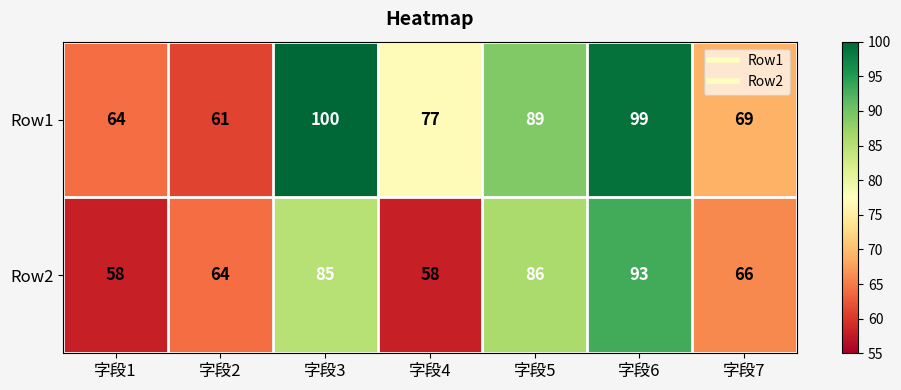

At which category is the sum across all series the highest?

字段6